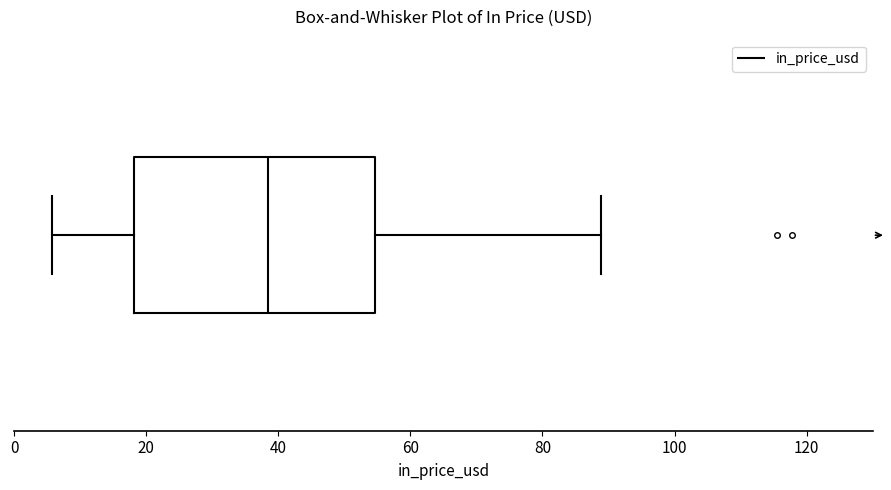

Read this box plot against the x-axis: the position of the median line, the range covered by the box, and the ends of both whiskers. The values are not printed on the chart, so give them approximately, as read against the axis.

median 38, box 18 to 54, whiskers 6 to 88